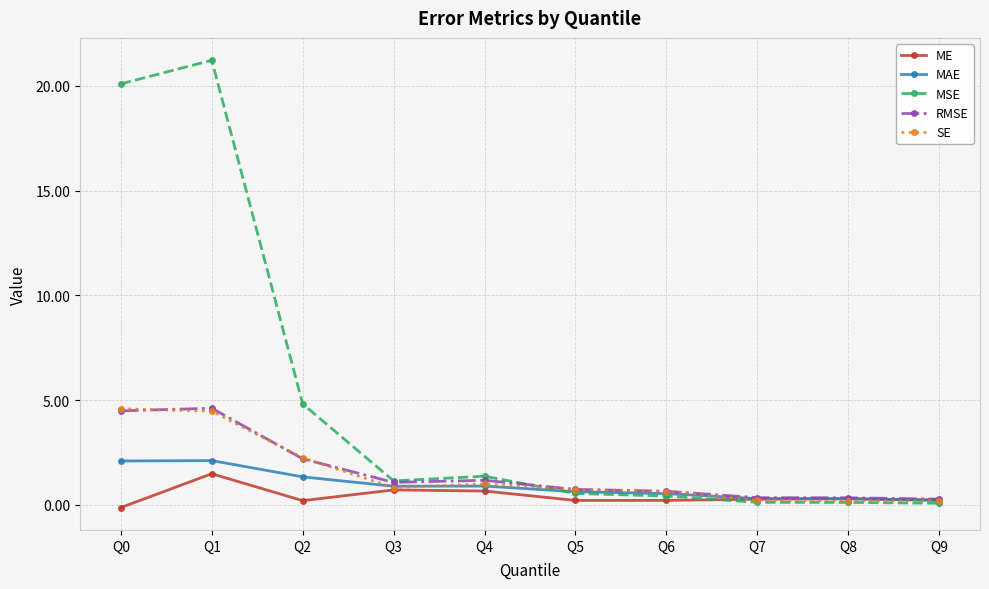

What is the minimum value shown in the chart?

-0.1